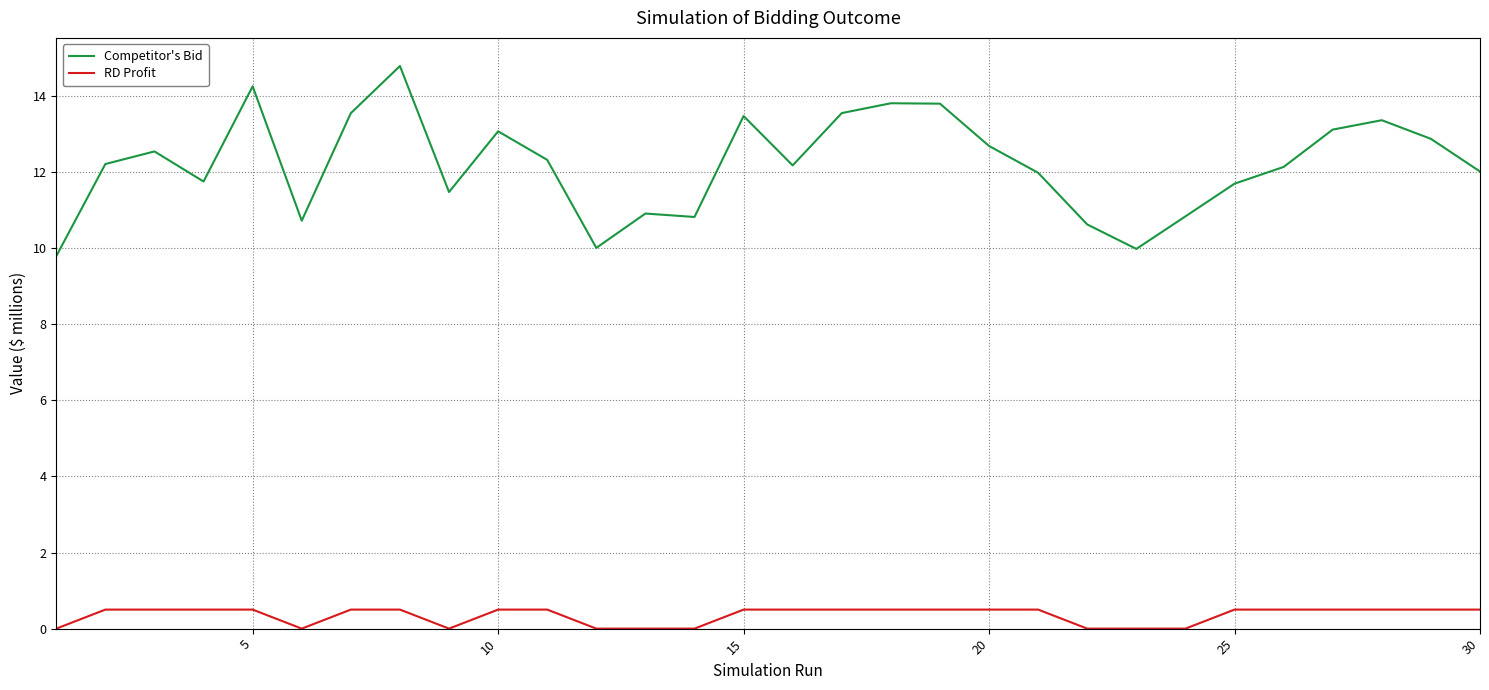

Rank the series by their maximum value, from highest to lowest.

Competitor's Bid, RD Profit